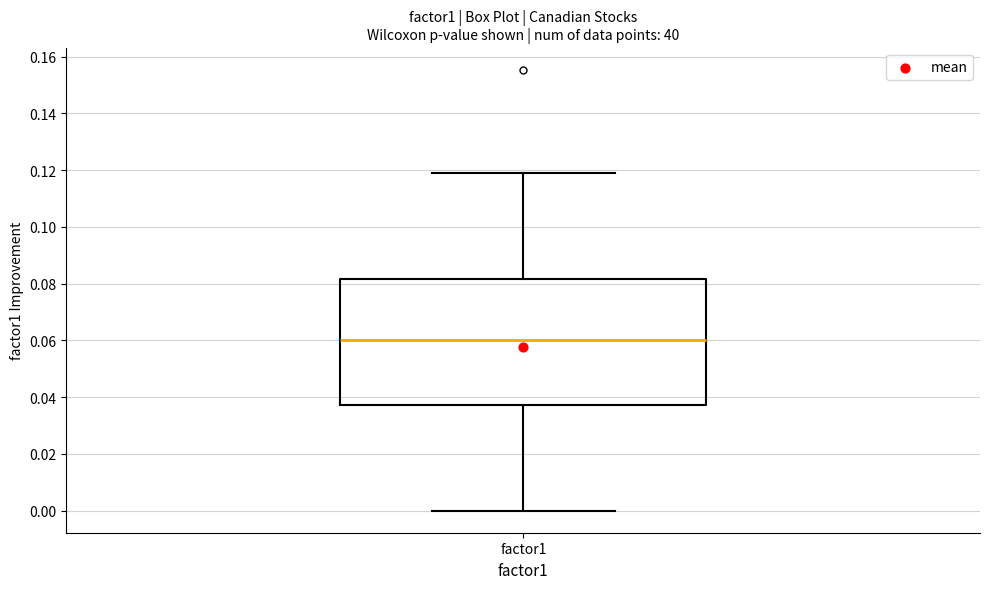

Where is the lower edge of the box for factor1 on the y-axis? The values are not printed on the chart, so give them approximately, as read against the axis.

0.038